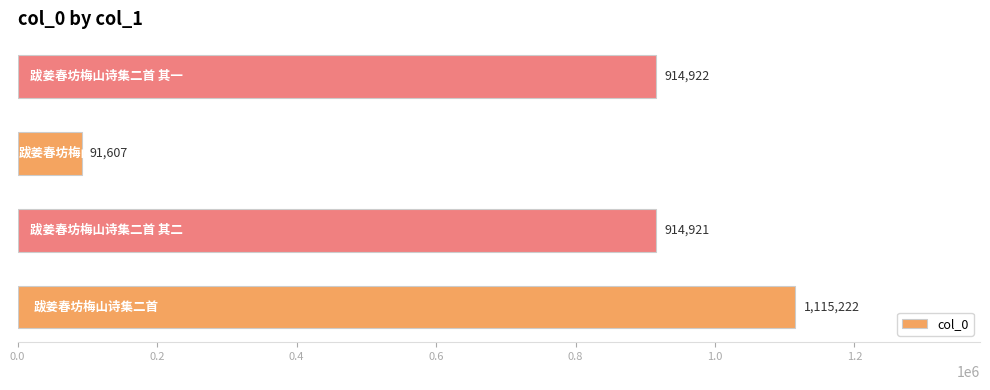

What is the maximum value shown in the chart?

1115222